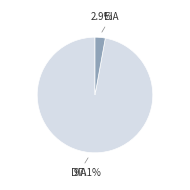

Does any single category account for the majority?

Yes